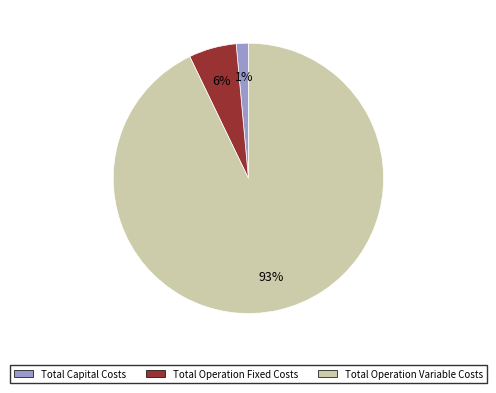

What percentage is the Total Operation Fixed Costs slice, to the nearest percent?

6%